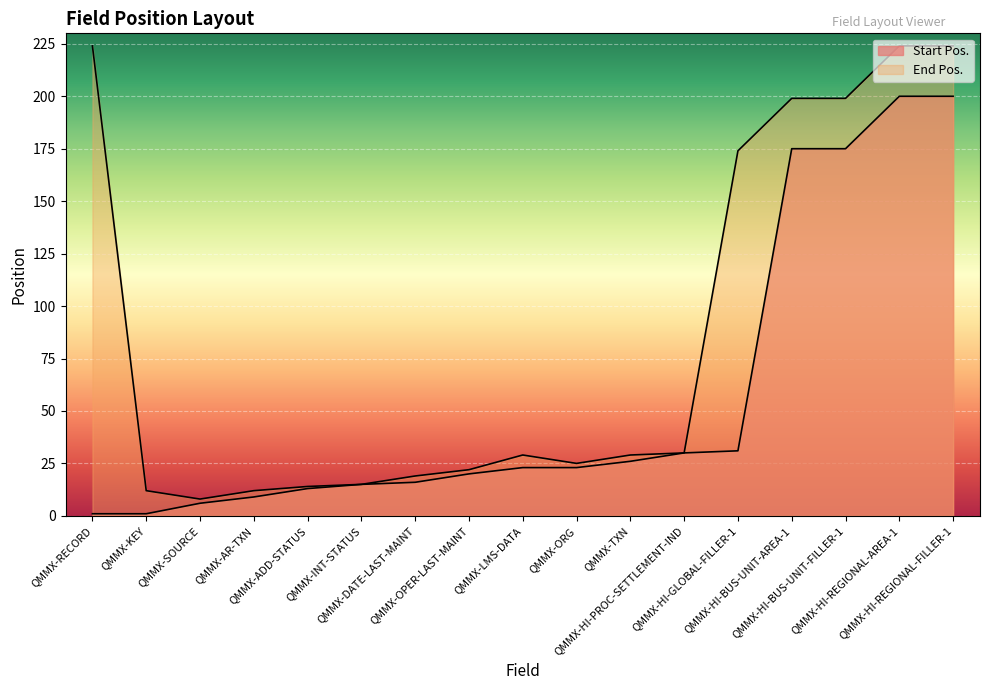

What is the total value across all series at QMMX-SOURCE?

14